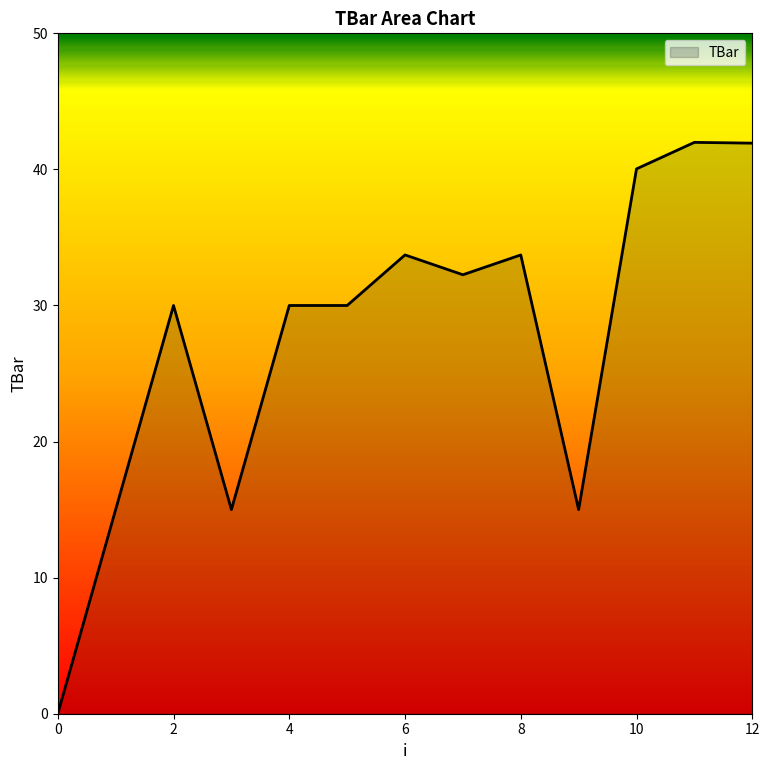

What is the difference between the maximum and minimum values?

42.0